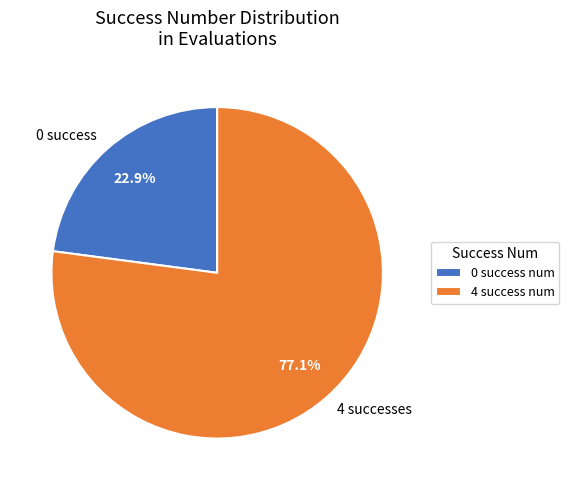

How many slices are in this pie chart?

2